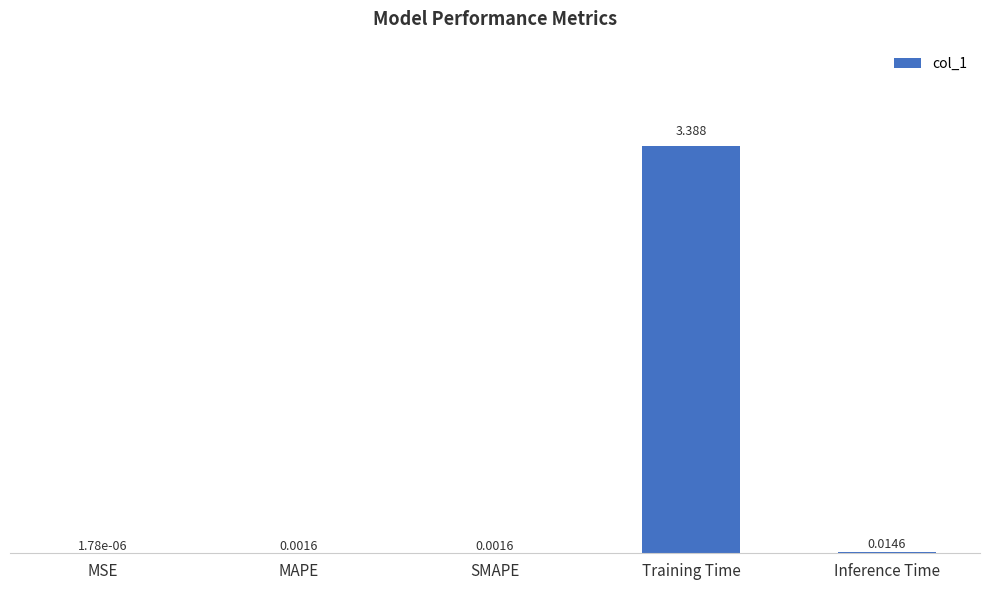

Which label corresponds to the largest value in the chart?

Training Time